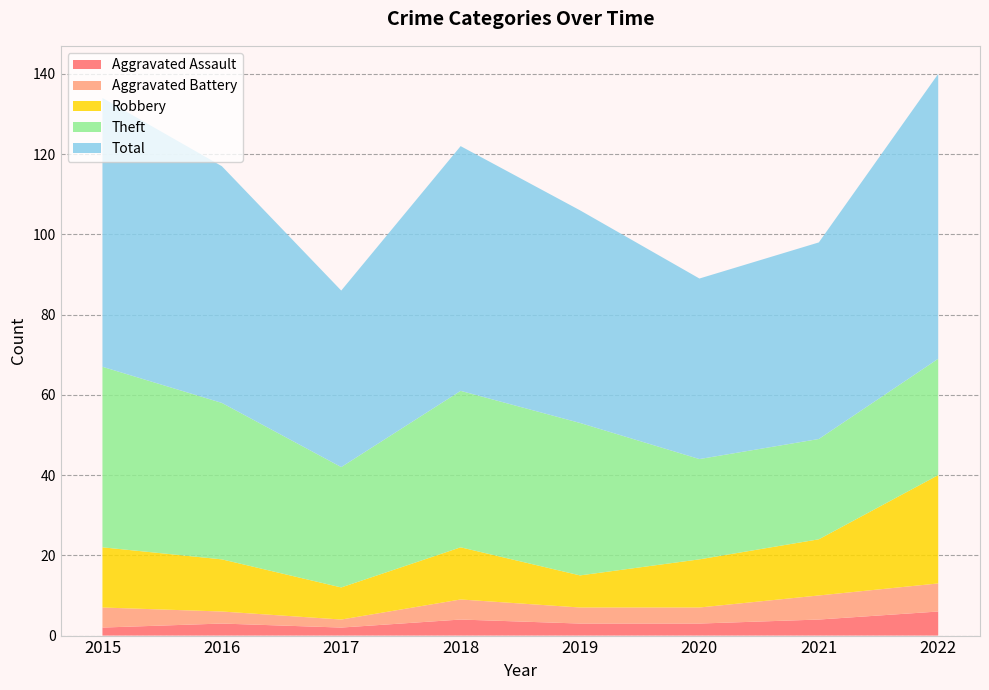

Reading left to right, list all the values displayed in this chart.

Aggravated Assault: 2015=2	2016=3	2017=2	2018=4	2019=3	2020=3	2021=4	2022=6
Aggravated Battery: 2015=5	2016=3	2017=2	2018=5	2019=4	2020=4	2021=6	2022=7
Robbery: 2015=15	2016=13	2017=8	2018=13	2019=8	2020=12	2021=14	2022=27
Theft: 2015=45	2016=39	2017=30	2018=39	2019=38	2020=25	2021=25	2022=29
Total: 2015=67	2016=59	2017=44	2018=61	2019=53	2020=45	2021=49	2022=71